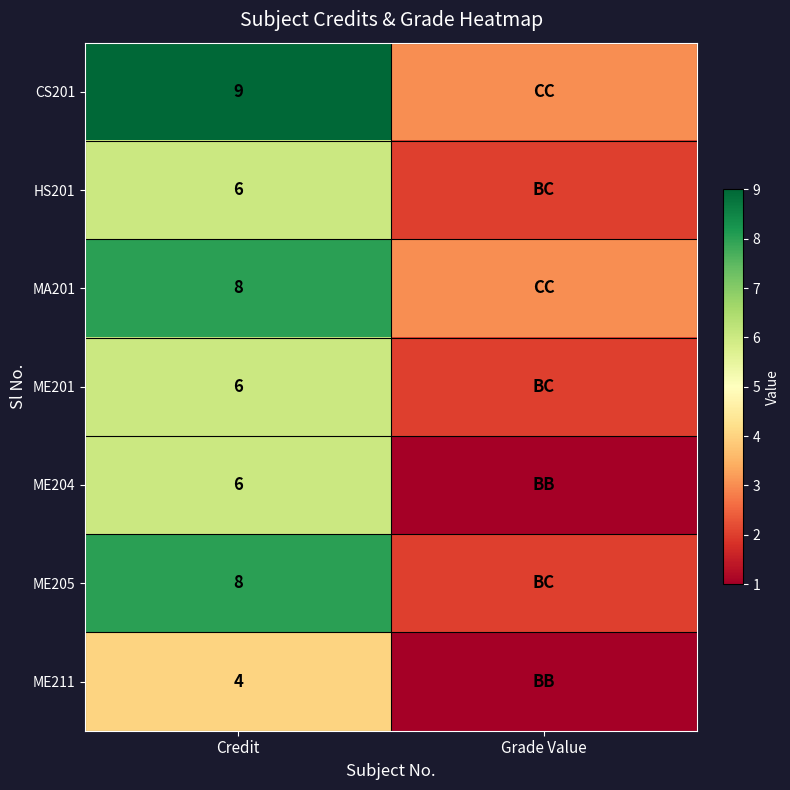

At which category does the chart reach its peak across all series?

Credit